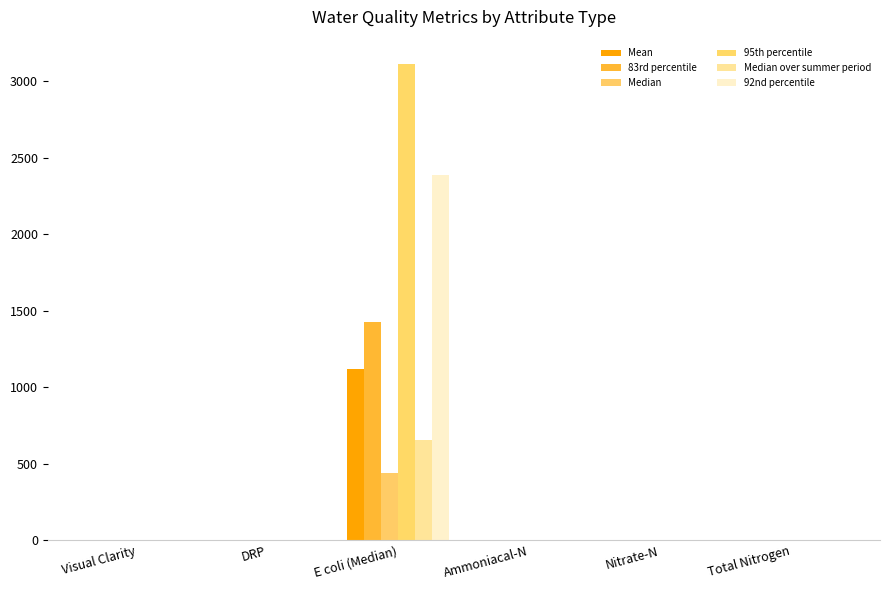

What is the difference between the highest and lowest values at Nitrate-N?

1.2